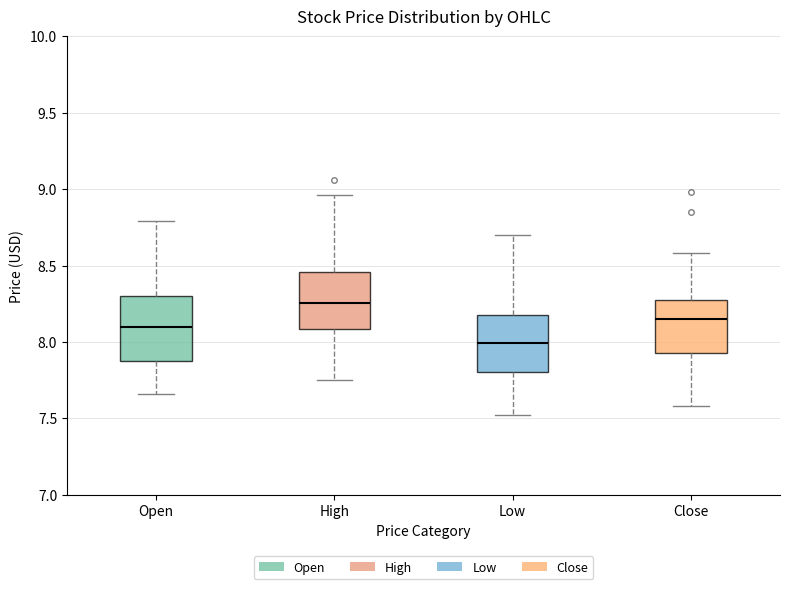

Where is the upper edge of the box for High on the y-axis? The values are not printed on the chart, so give them approximately, as read against the axis.

8.45